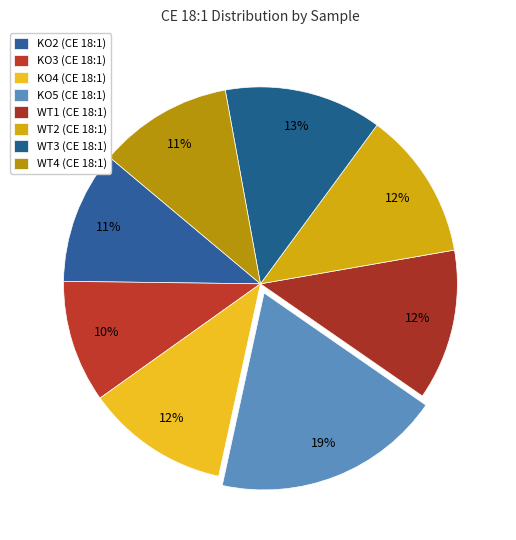

To the nearest percent, what is the difference between the largest and smallest slice percentages?

9%